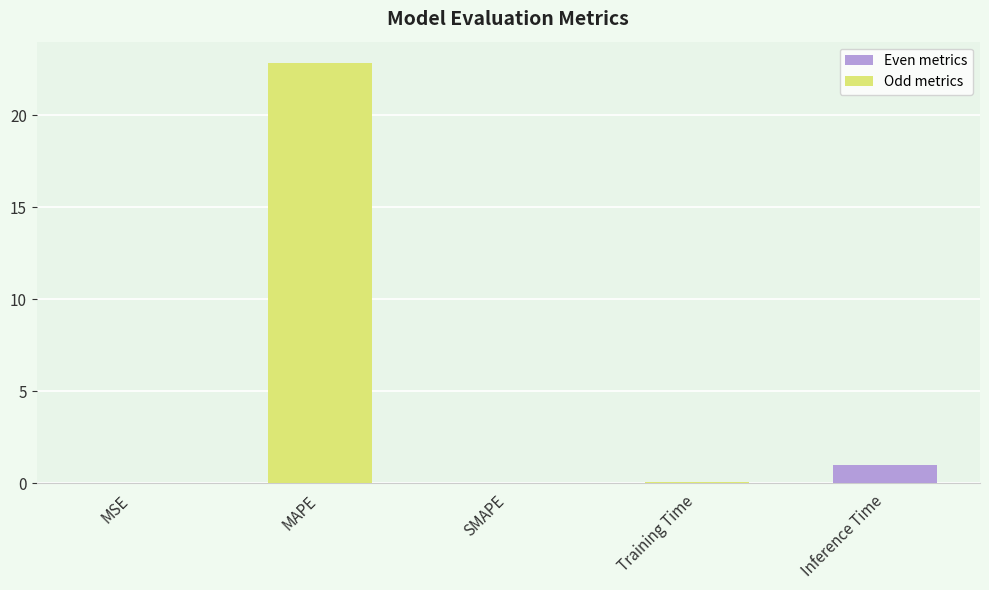

At which label is the value closest to 11?

Inference Time